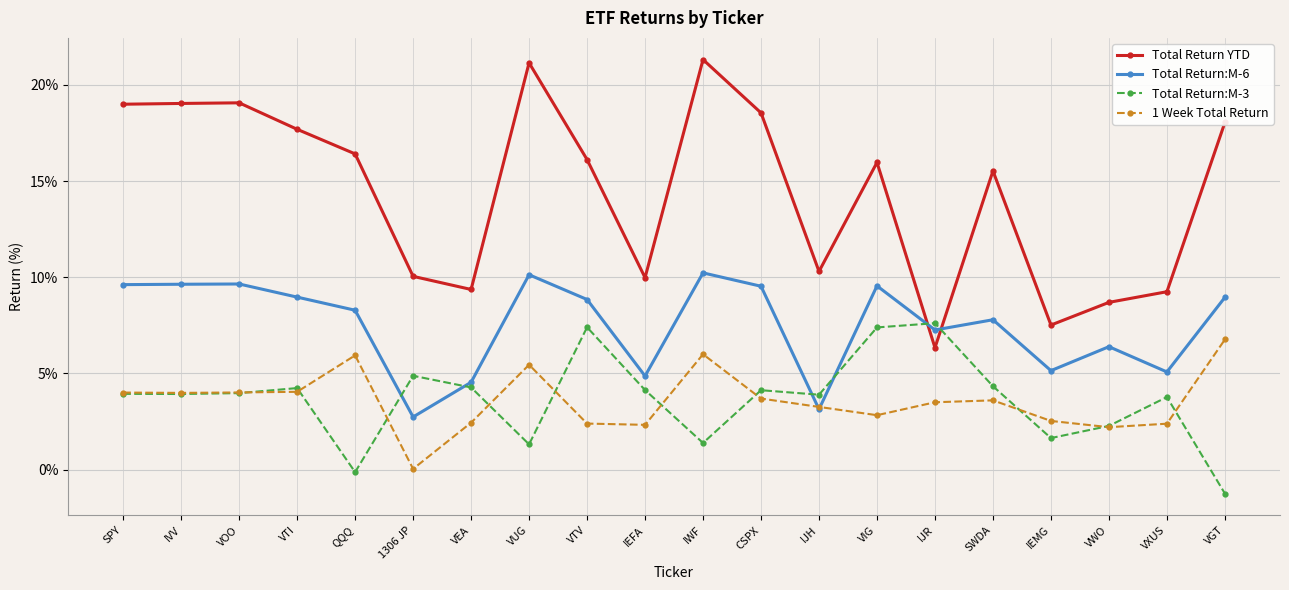

Count the number of data series in this chart.

4